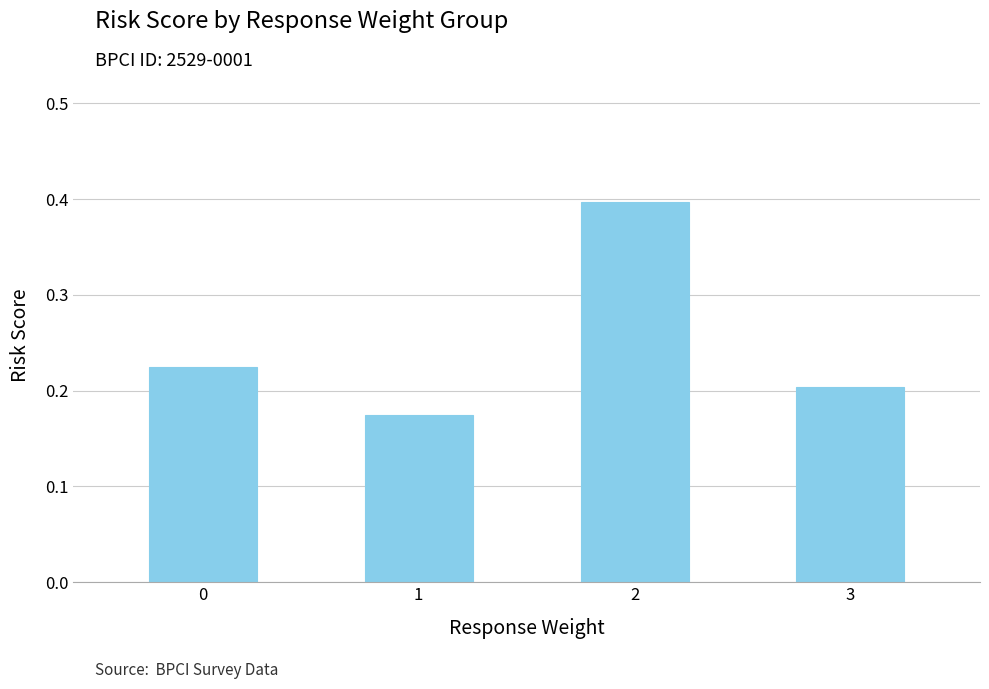

Is it true that the value at 2 is 0.4?

True